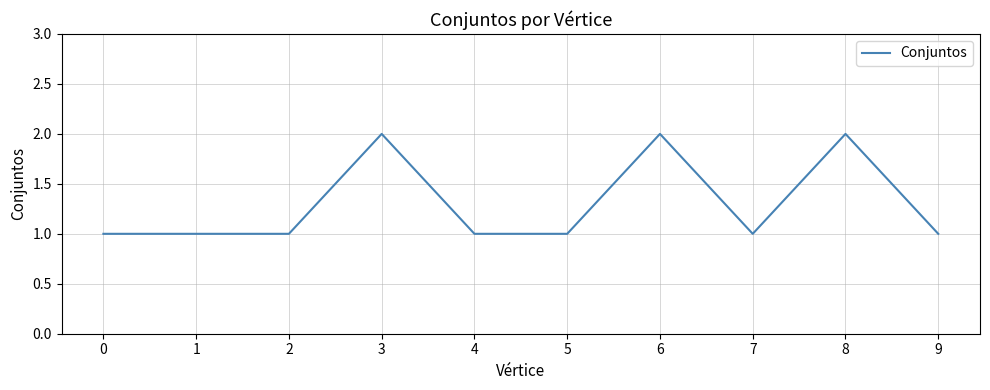

What is the difference between the values at 2 and 3?

1